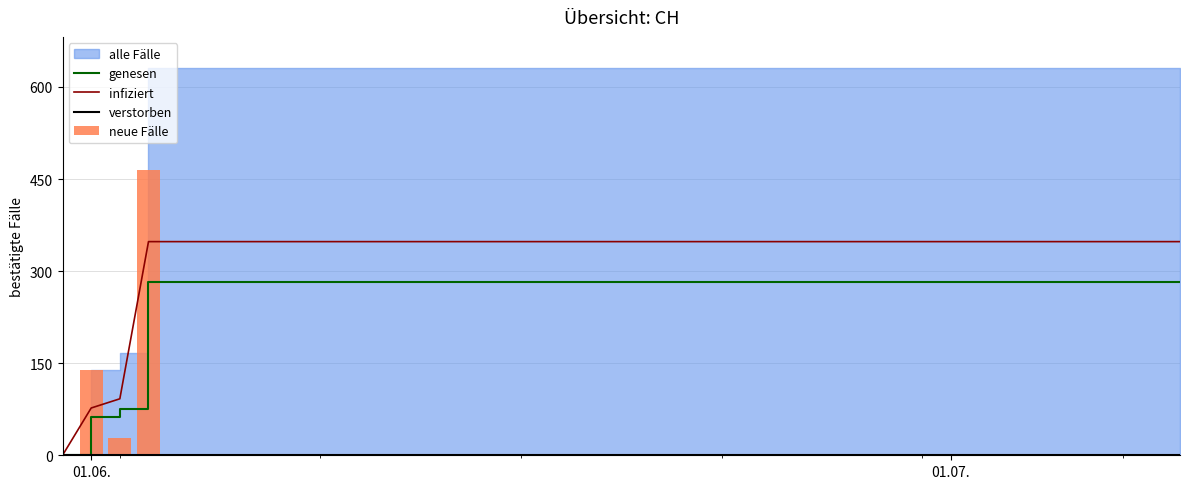

What is the highest value of the infiziert series?

348